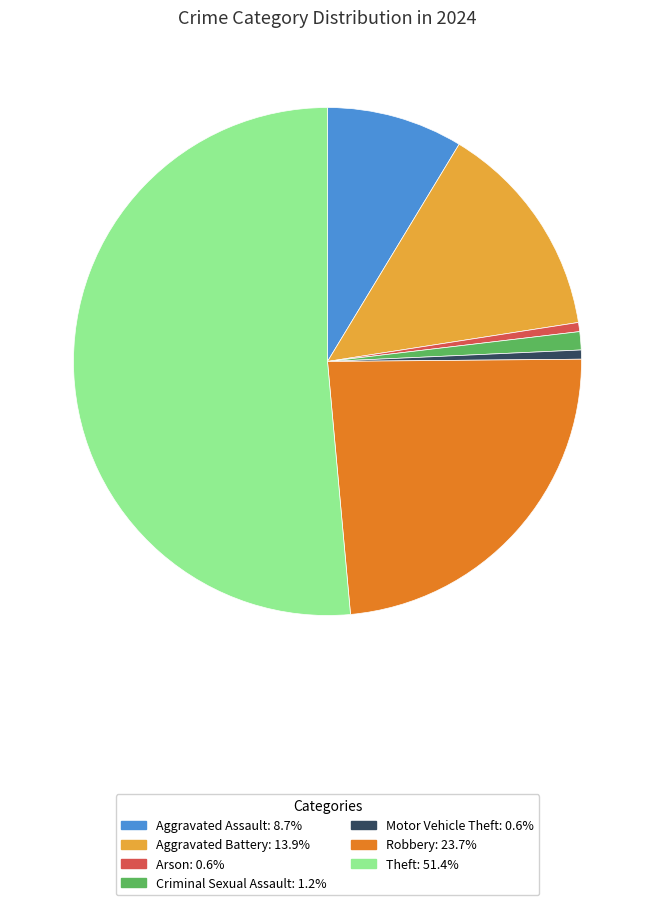

Is there any slice that represents more than half of the pie?

Yes